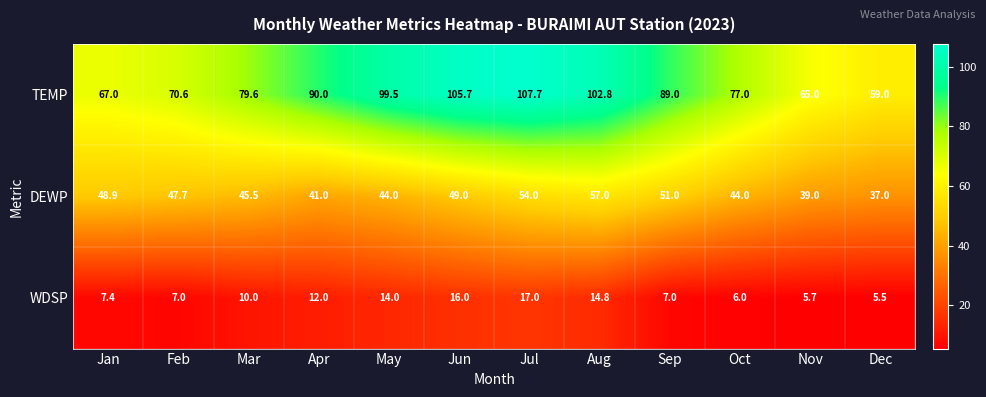

How many categories are shown in the chart?

12